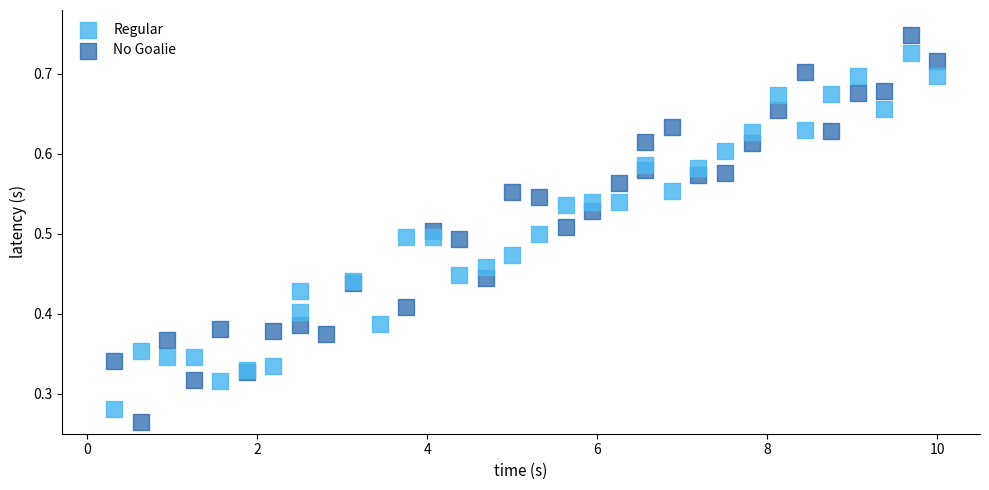

Which series contains the lowest Y value?

No Goalie